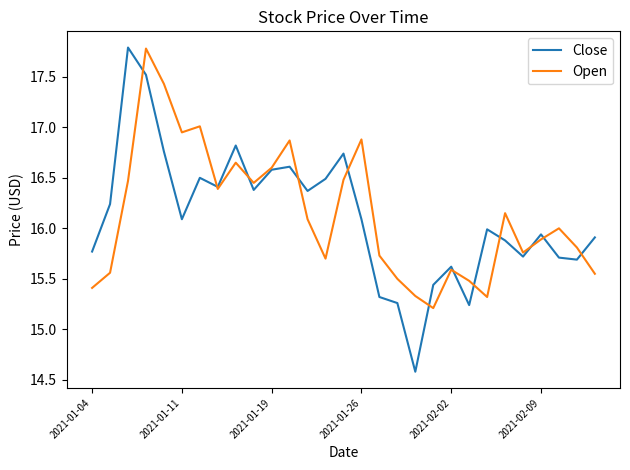

What is the maximum value for Open?

17.8